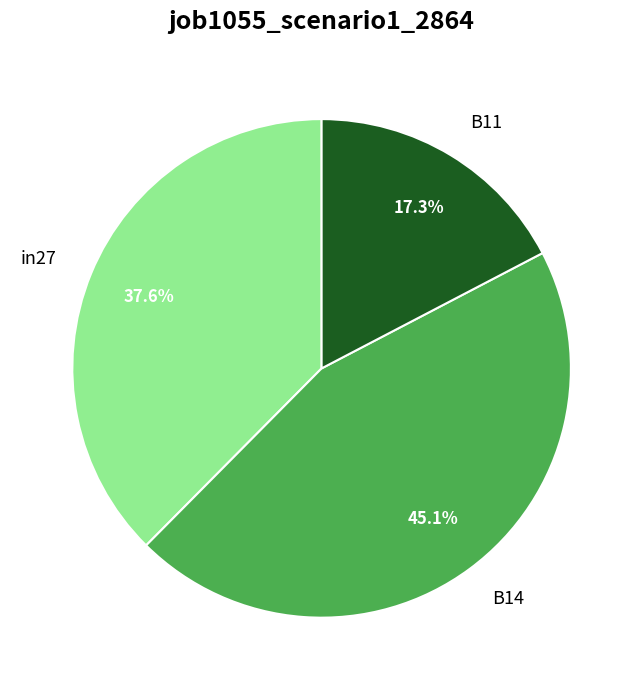

Is B14 the majority of the pie?

No